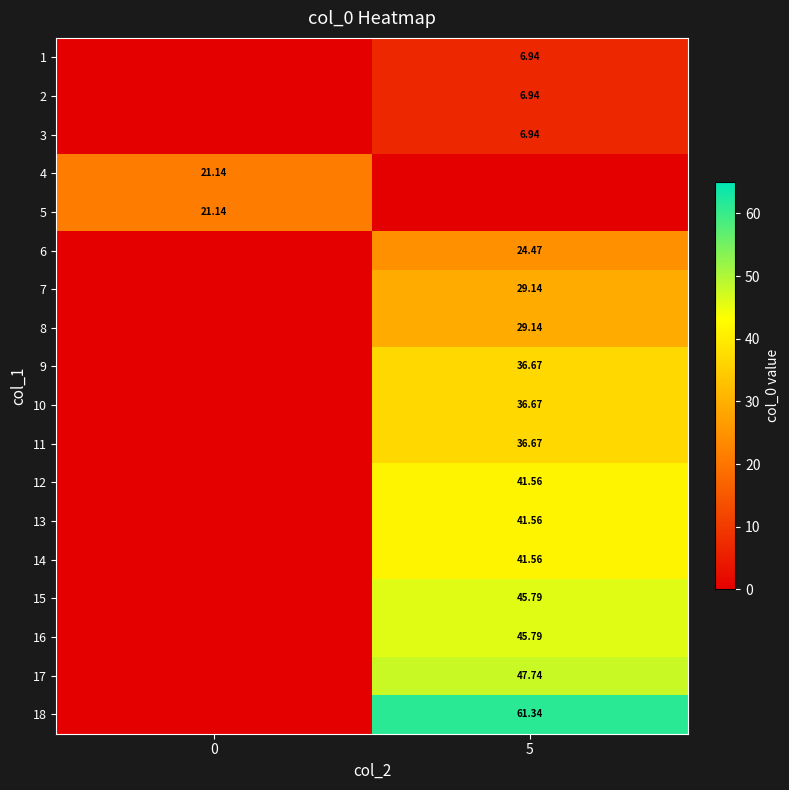

What is the sum of all 6 values?

24.5